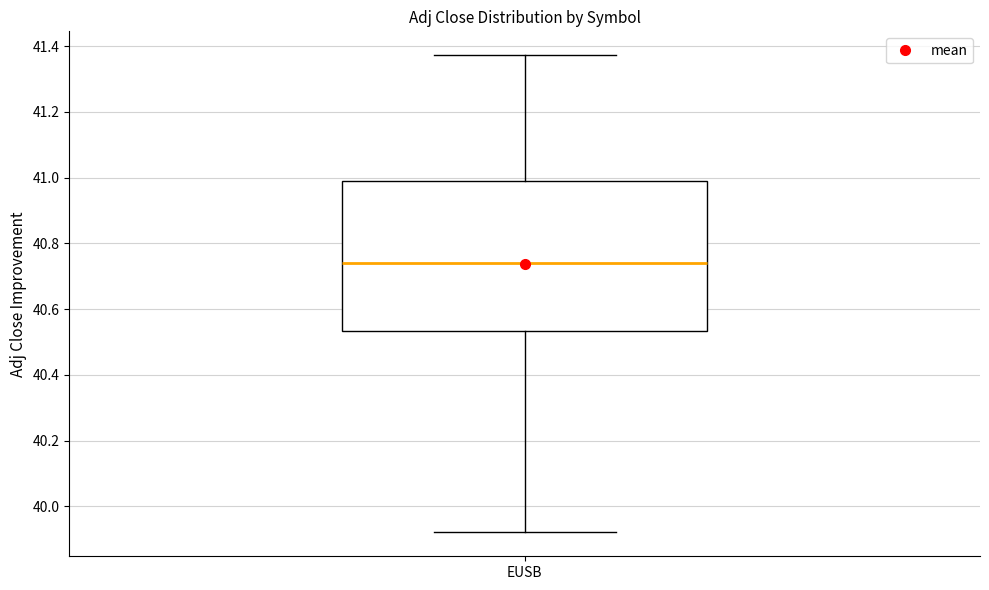

Where is the upper edge of the box for EUSB on the y-axis? The values are not printed on the chart, so give them approximately, as read against the axis.

41.00